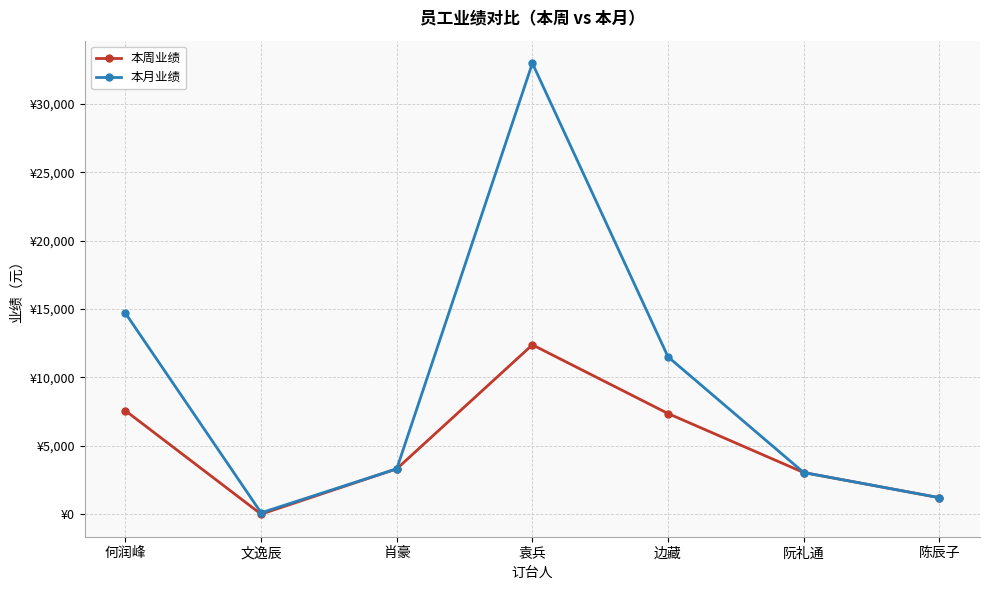

Is it true that 本周业绩 equals 2677 at 袁兵?

False